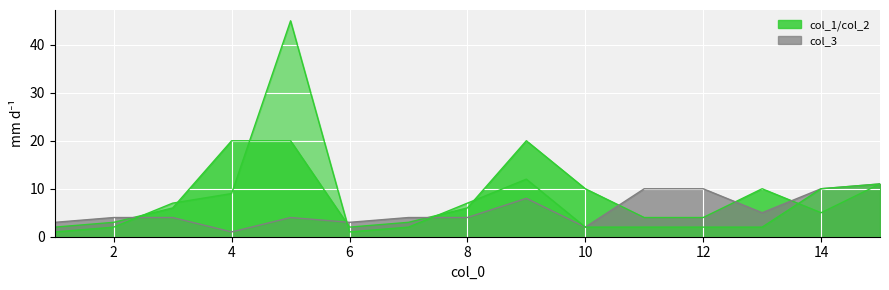

At which category does col_3 reach its first local peak?

5